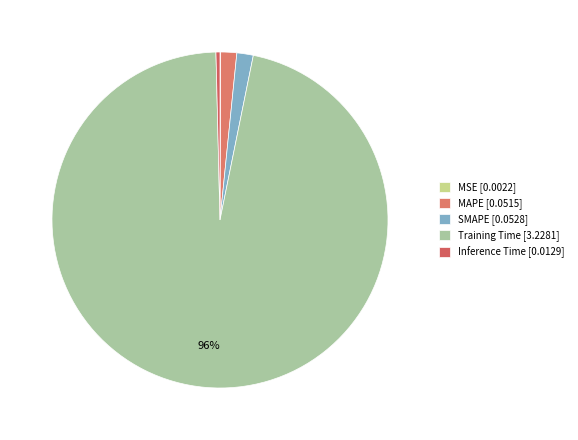

To the nearest percent, what is the difference between the largest and smallest slice percentages?

96%